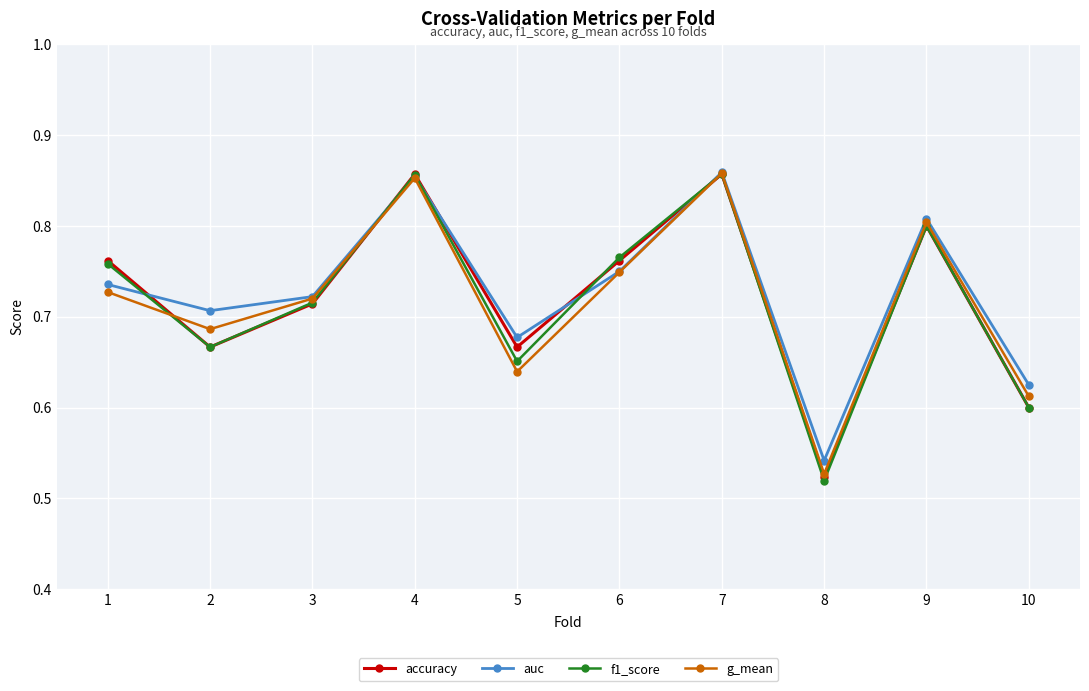

At how many categories does at least one series exceed 0?

10